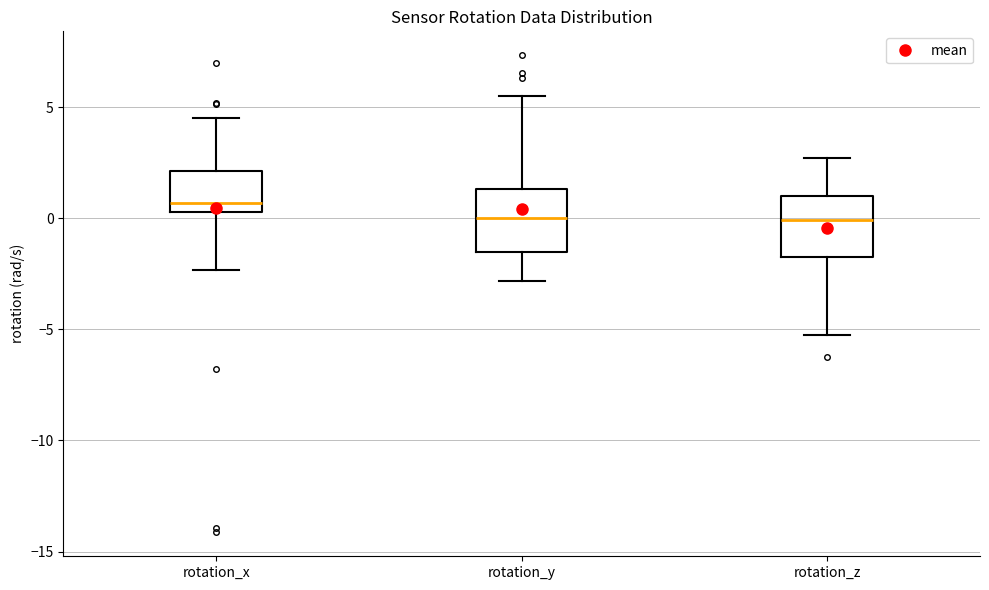

Where does the upper whisker of the box for rotation_y end on the y-axis? The values are not printed on the chart, so give them approximately, as read against the axis.

5.5